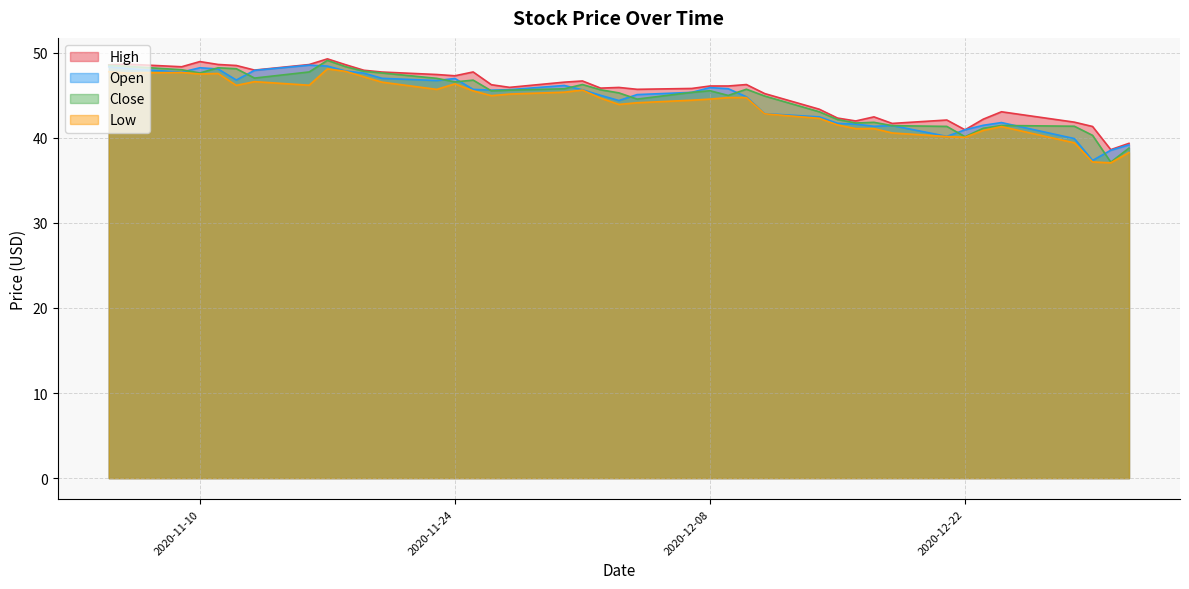

What is the smallest value displayed?

37.1